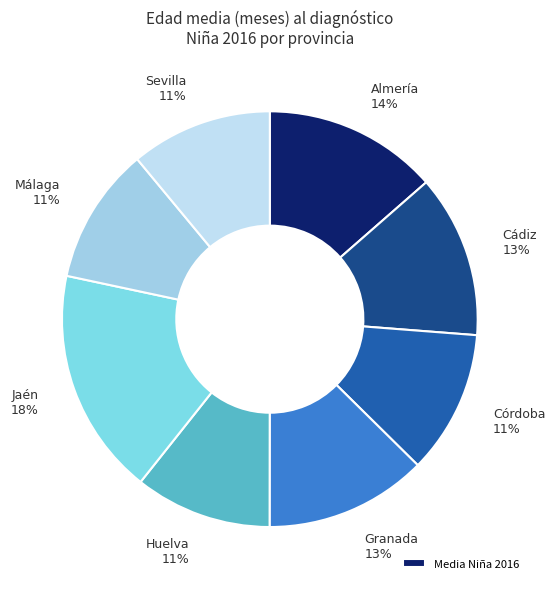

Which slice is the smallest?

Málaga